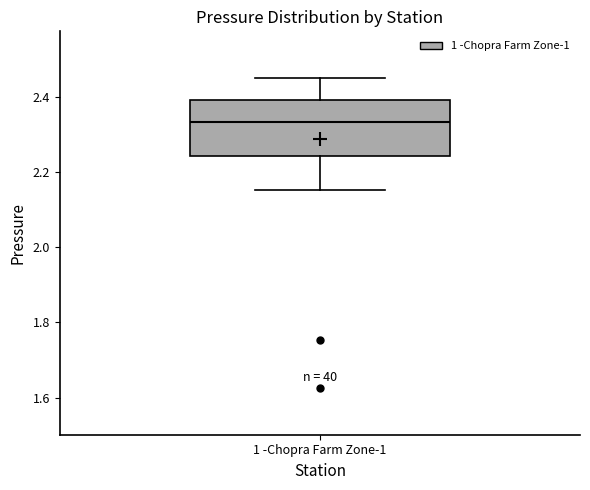

Where is the upper edge of the box for 1 -Chopra Farm Zone-1 on the y-axis? The values are not printed on the chart, so give them approximately, as read against the axis.

2.40